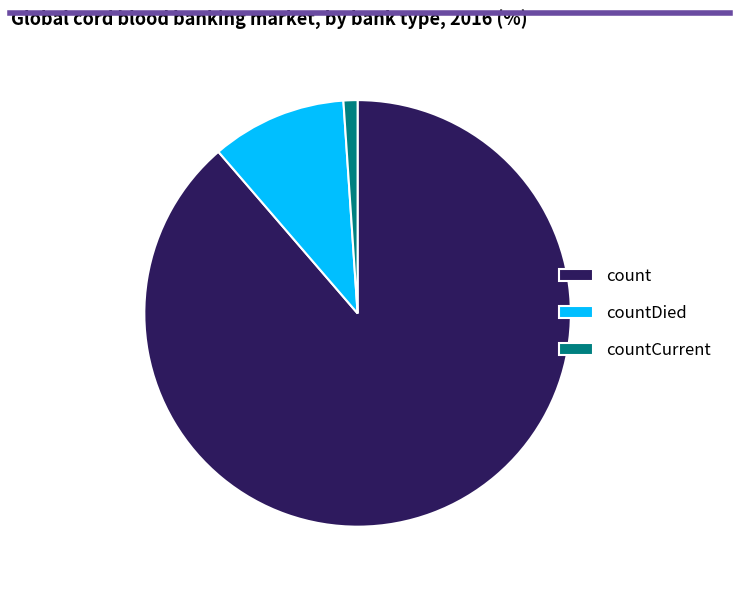

Which slice represents more than half of the pie?

count